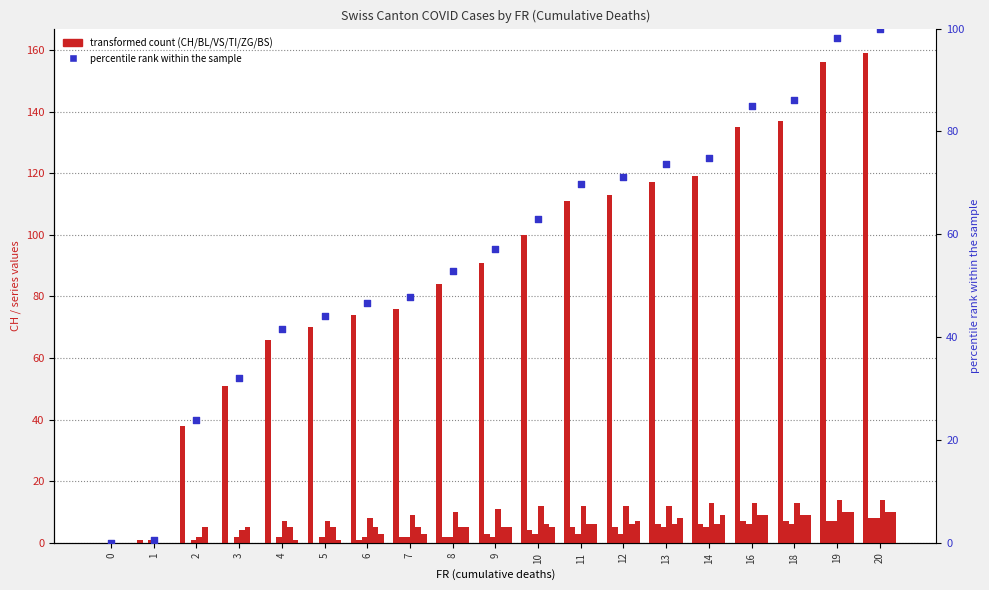

Which series has the largest total across all categories?

CH